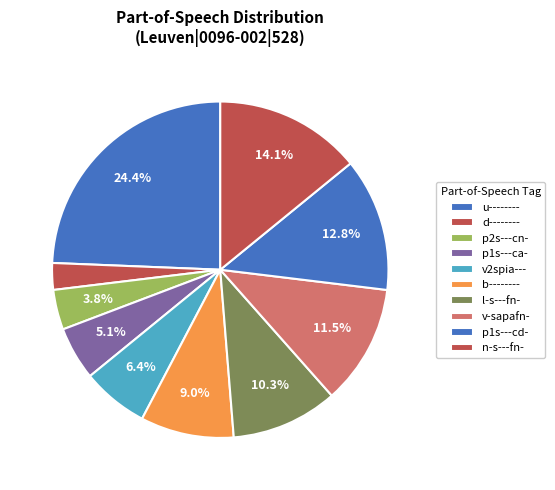

How many slices are in this pie chart?

10